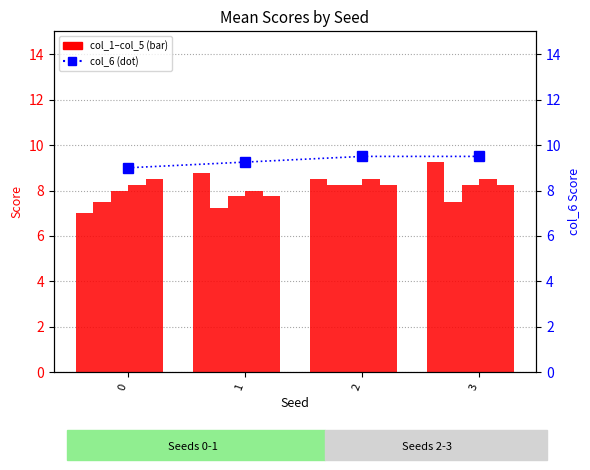

List the series in order of their peak value, highest first.

col_6, col_1, col_4, col_5, col_2, col_3